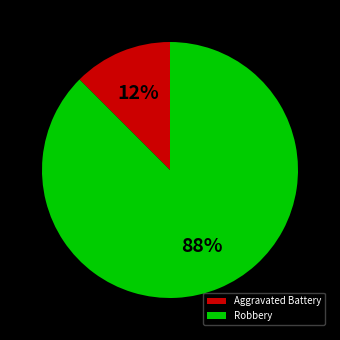

Count the number of slices in the pie.

2